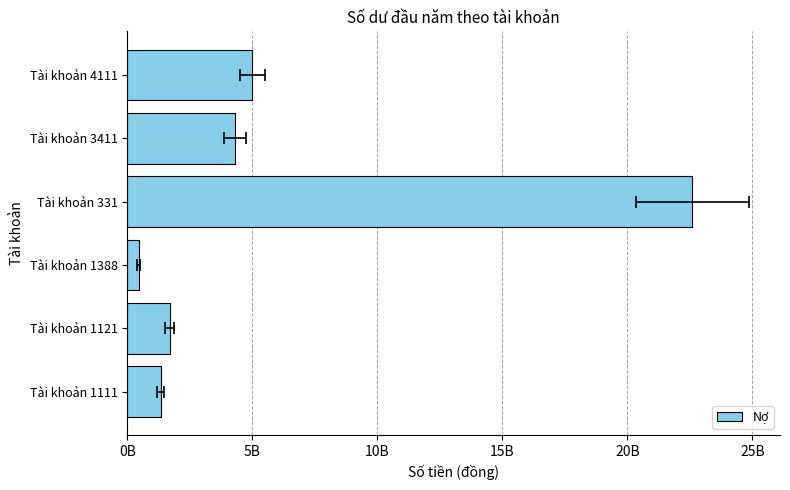

What is the difference between the second highest and second lowest values?

3657834590